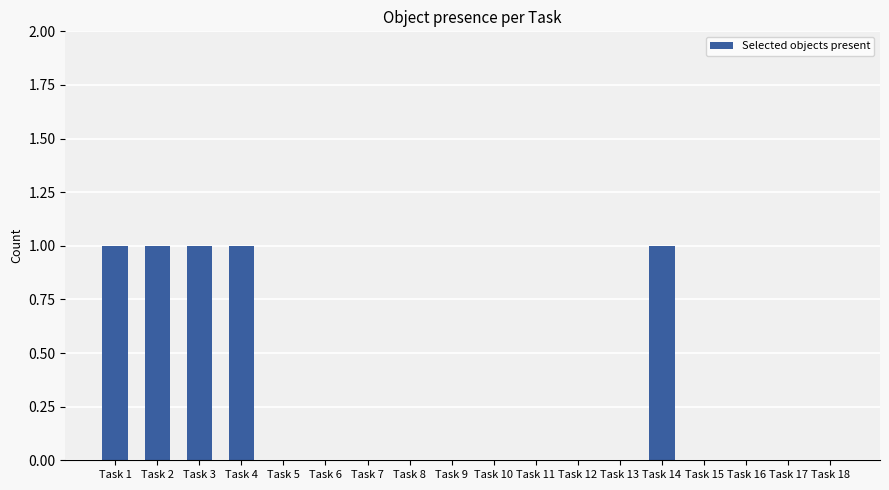

Is it true that the value at Task 18 is 0?

True